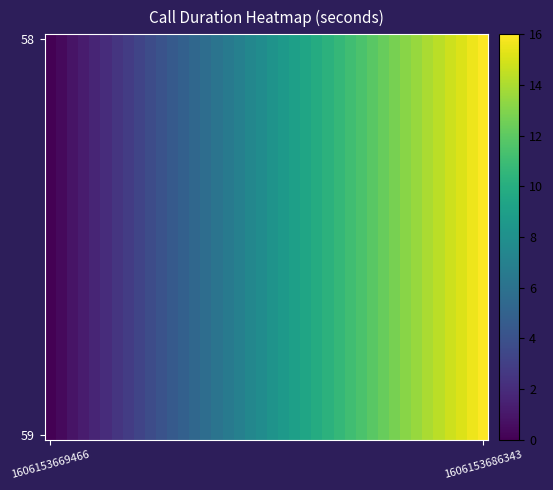

At how many categories does at least one series exceed 4?

30